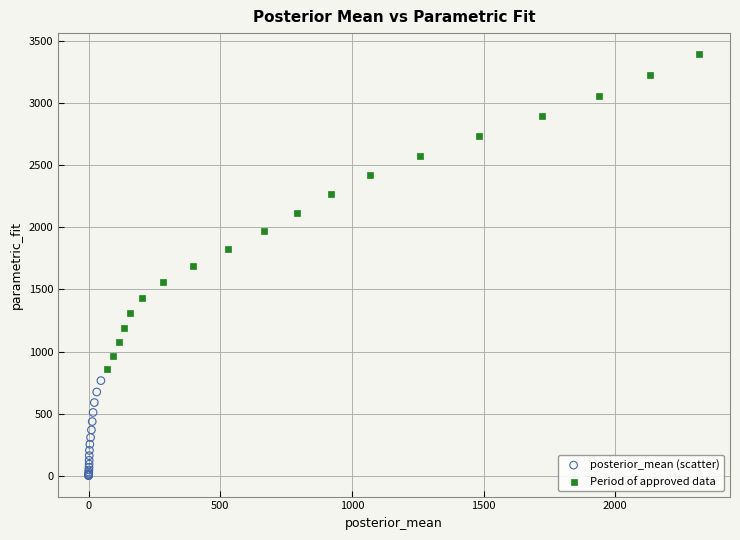

Which series contains the lowest Y value?

posterior_mean (scatter)